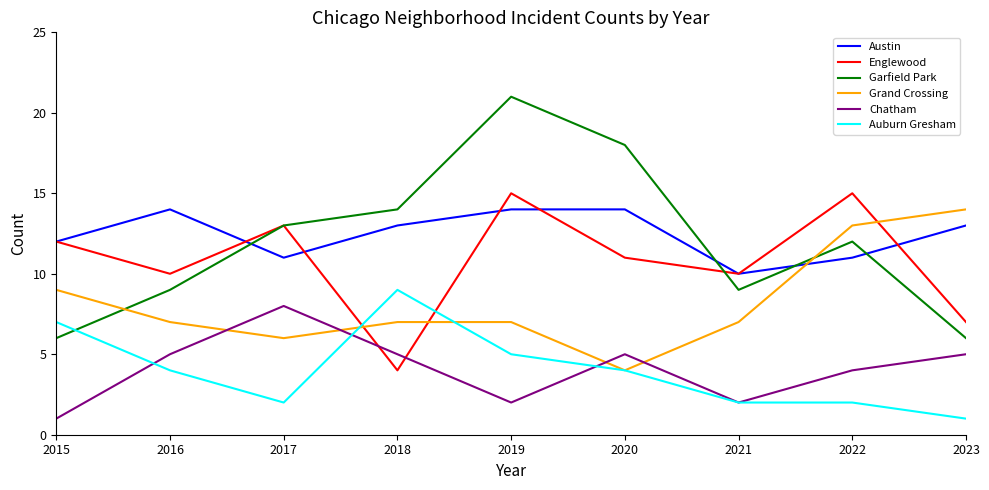

Where is Grand Crossing nearest to the value 9?

2015